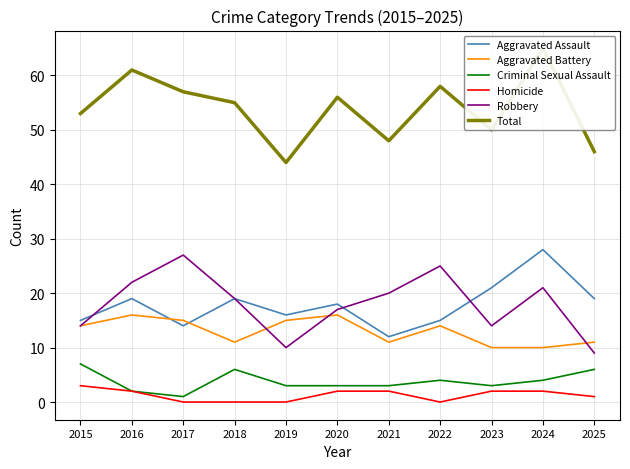

How many lines are shown in the chart?

6